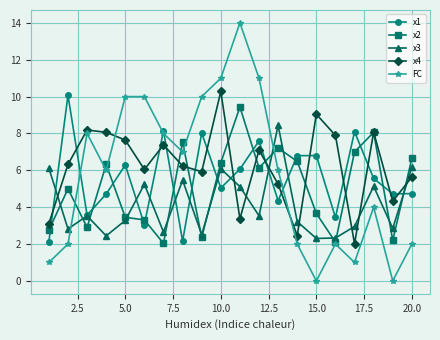

Which series ends up on top after the final intersection of x2 and x1?

x2